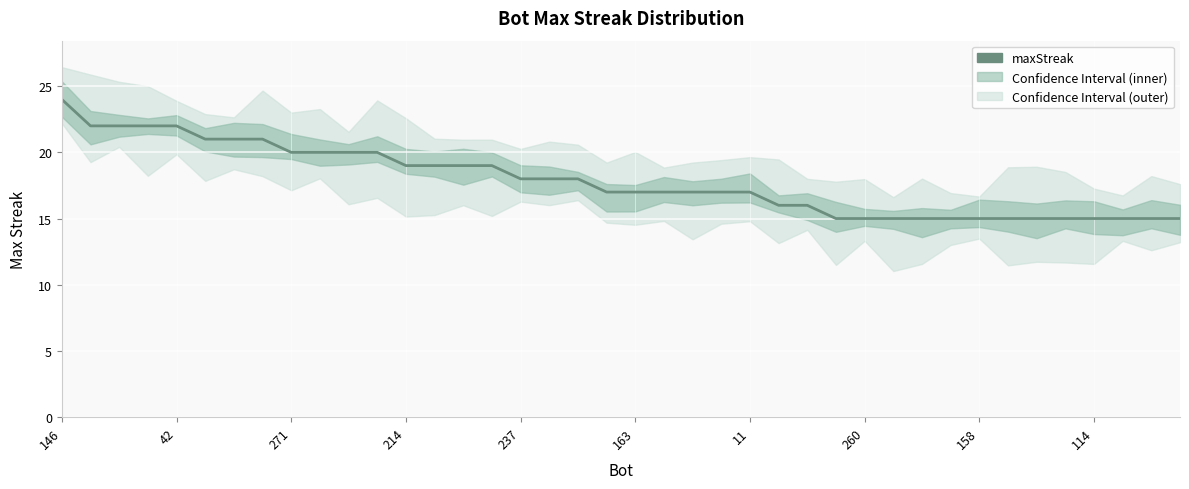

What is the change in value from 14 to 32?

-4